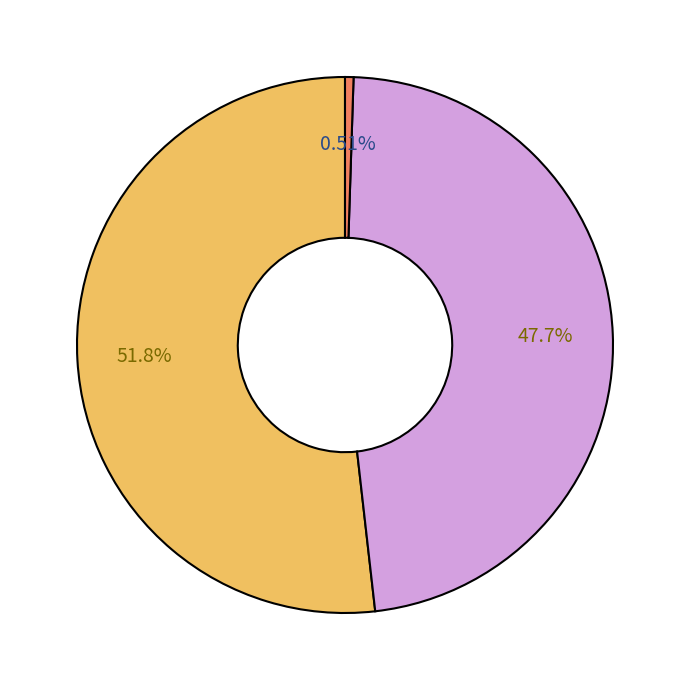

Is there any slice that represents more than half of the pie?

Yes